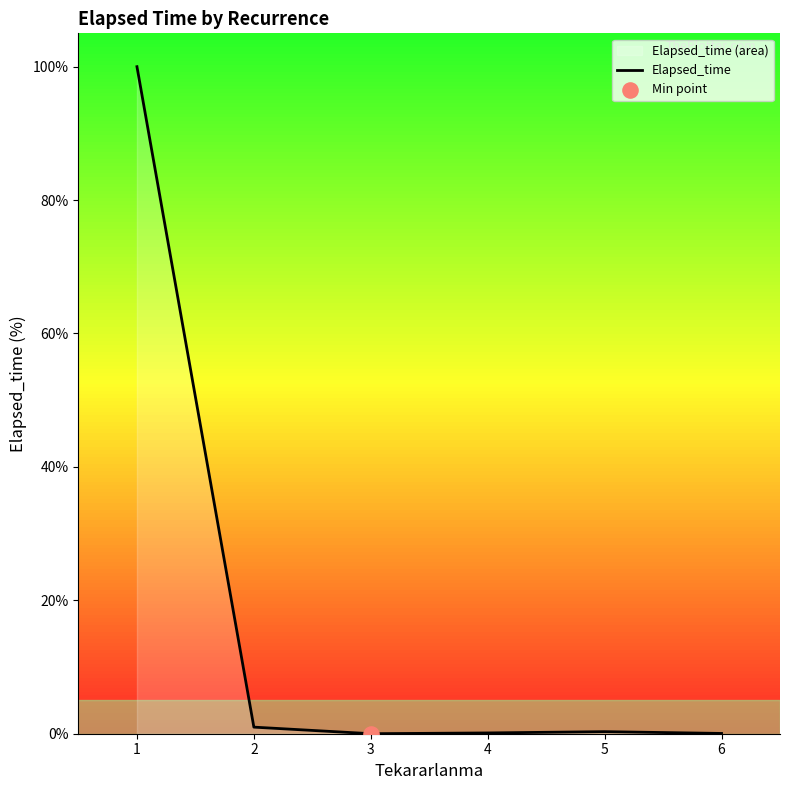

Which has a higher value, 5 or 2?

2